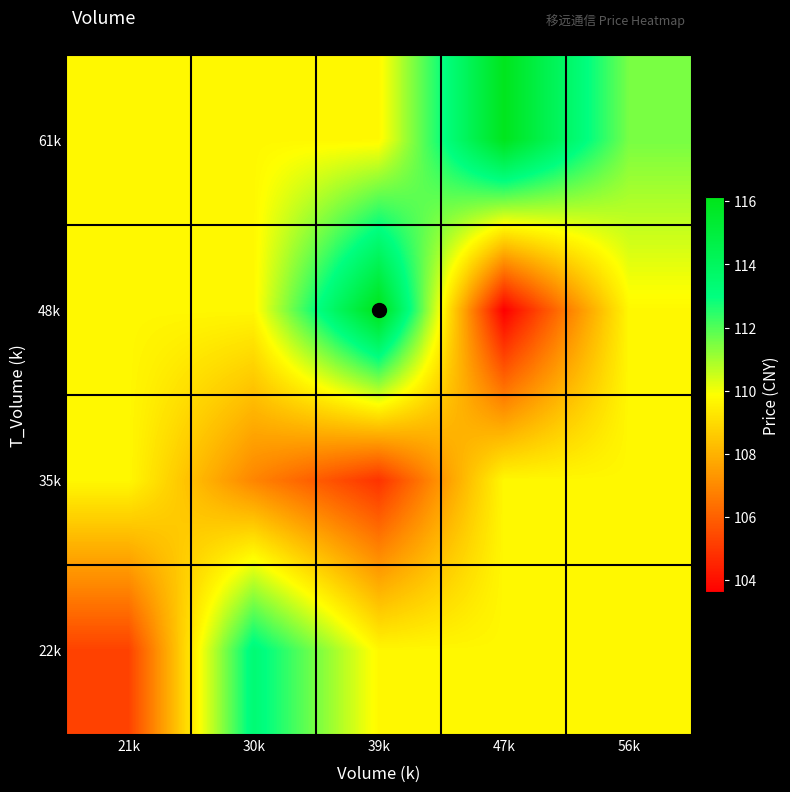

What is the maximum value shown in the chart?

116.1